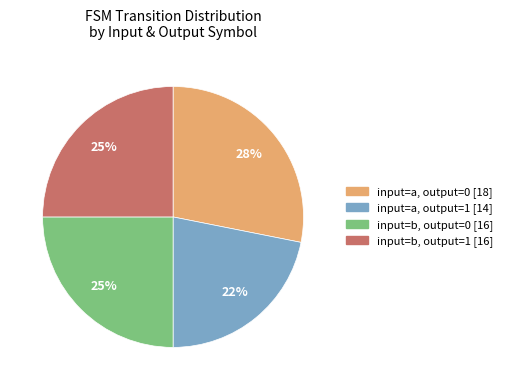

Is input=a, output=1 [14] the majority of the pie?

No